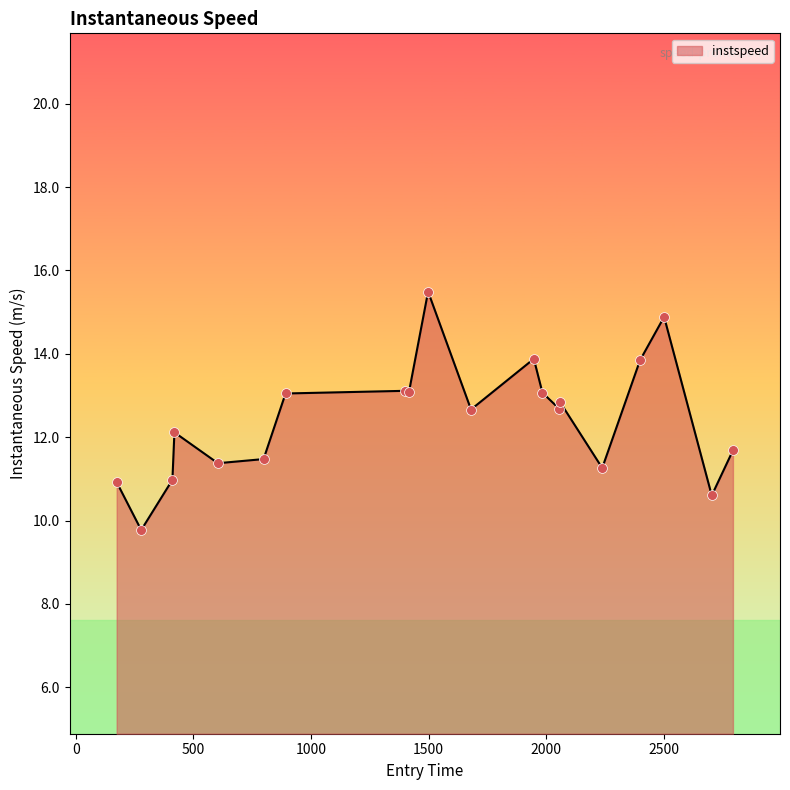

What is the greatest value displayed?

15.5